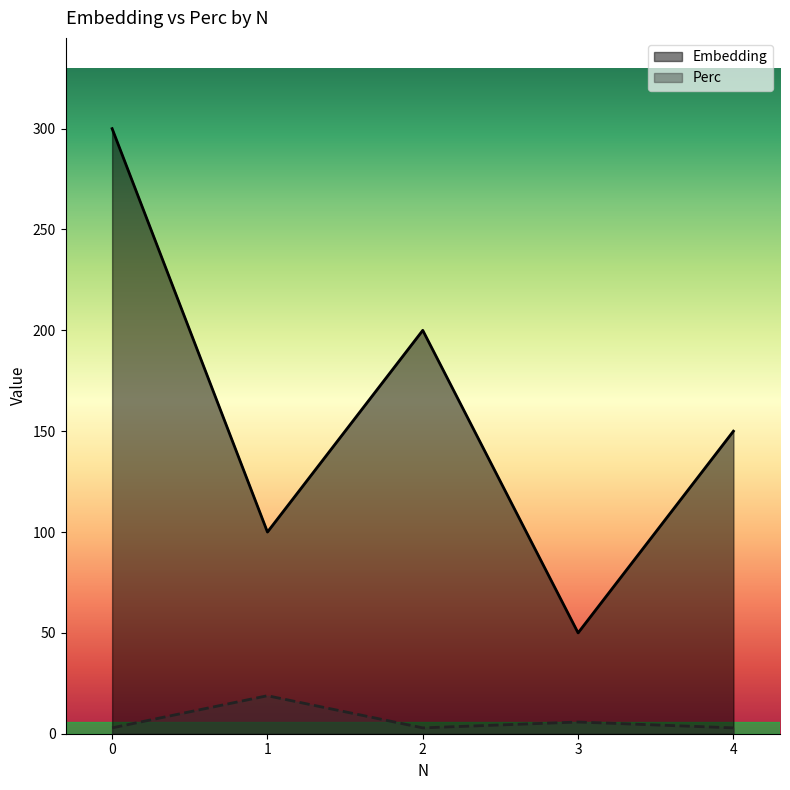

What is the value of the Perc point at the 1st from the left?

2.9